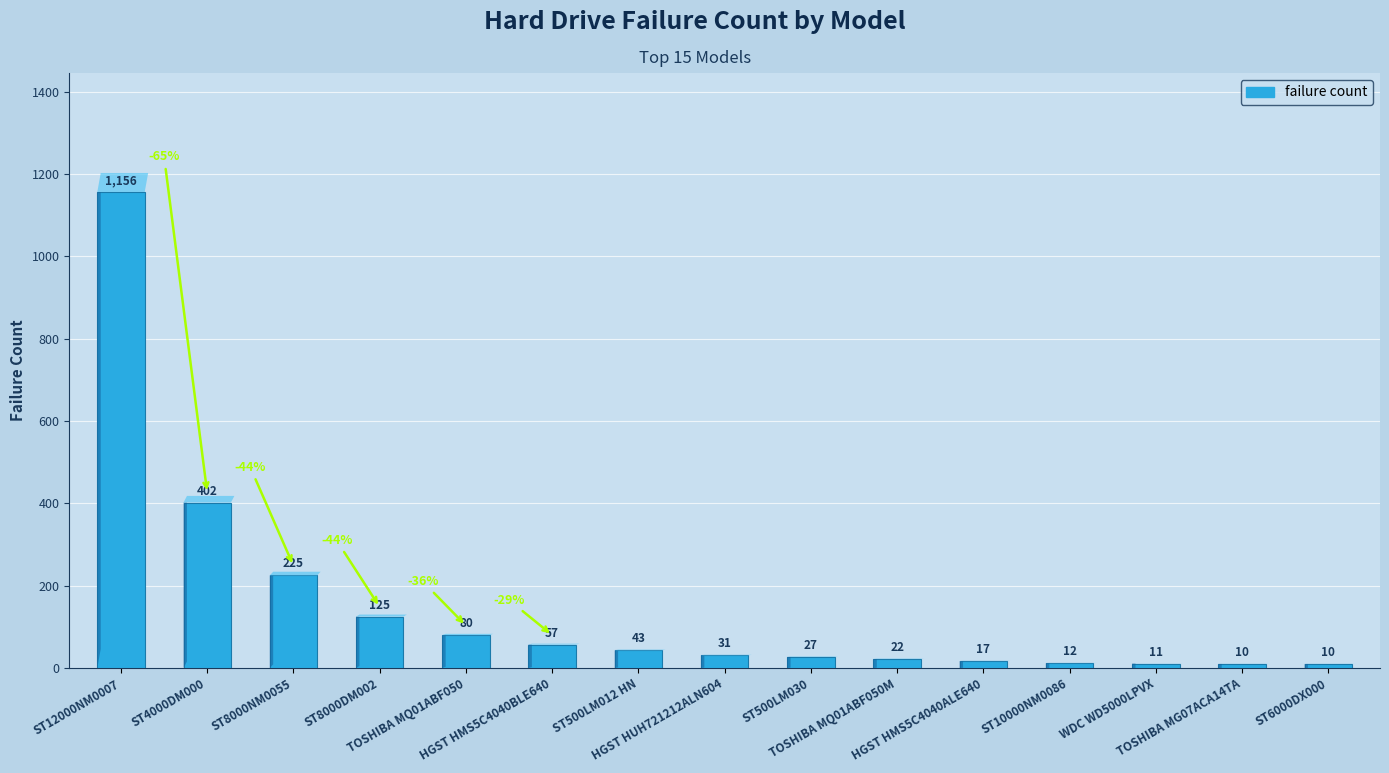

What is the value of the 11th bar from the left?

17